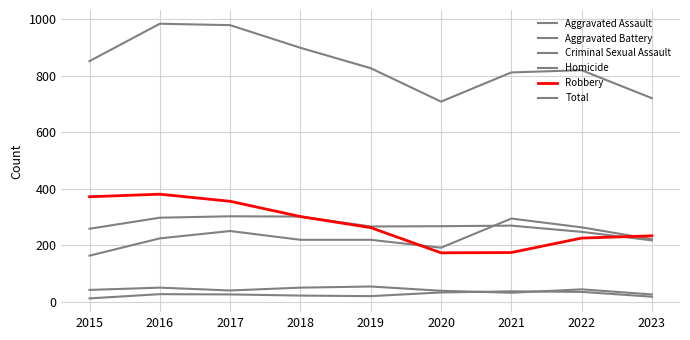

Is this an area chart (filled region under the line)?

No